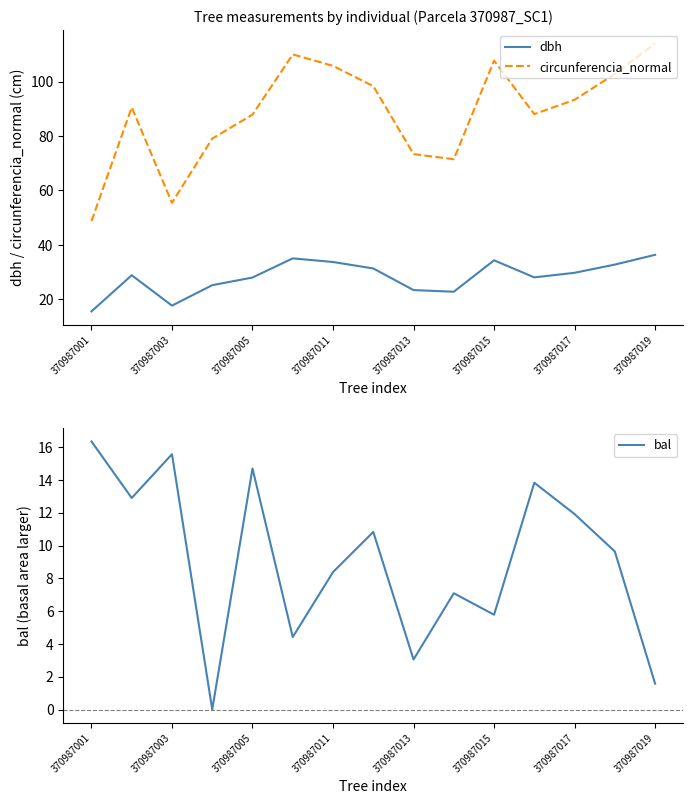

How many data points in bal are above 9?

8